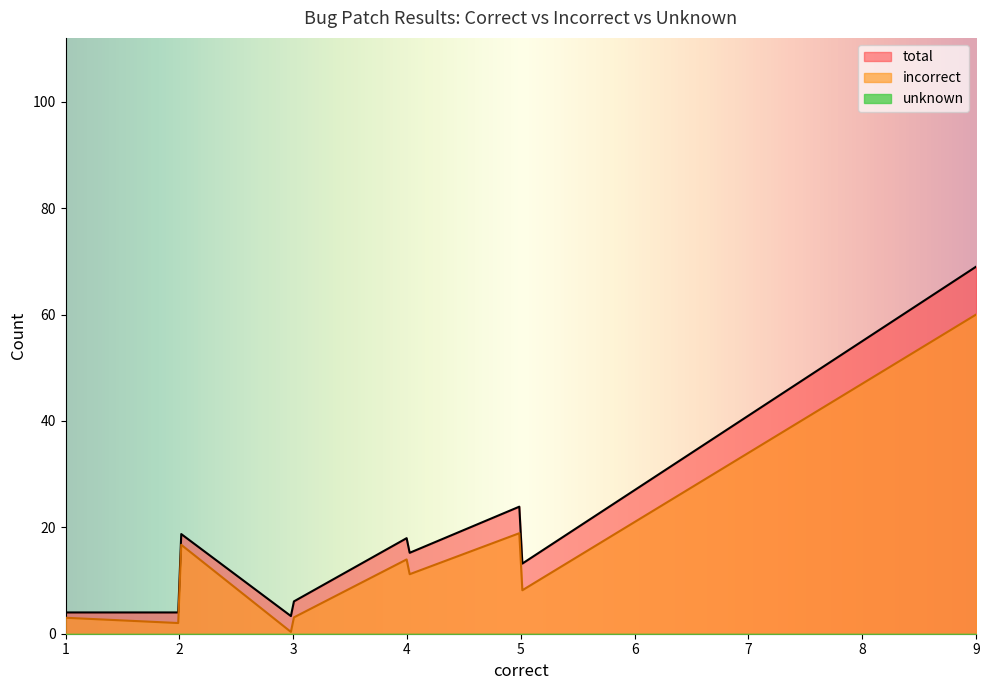

Which series has the largest total across all categories?

total